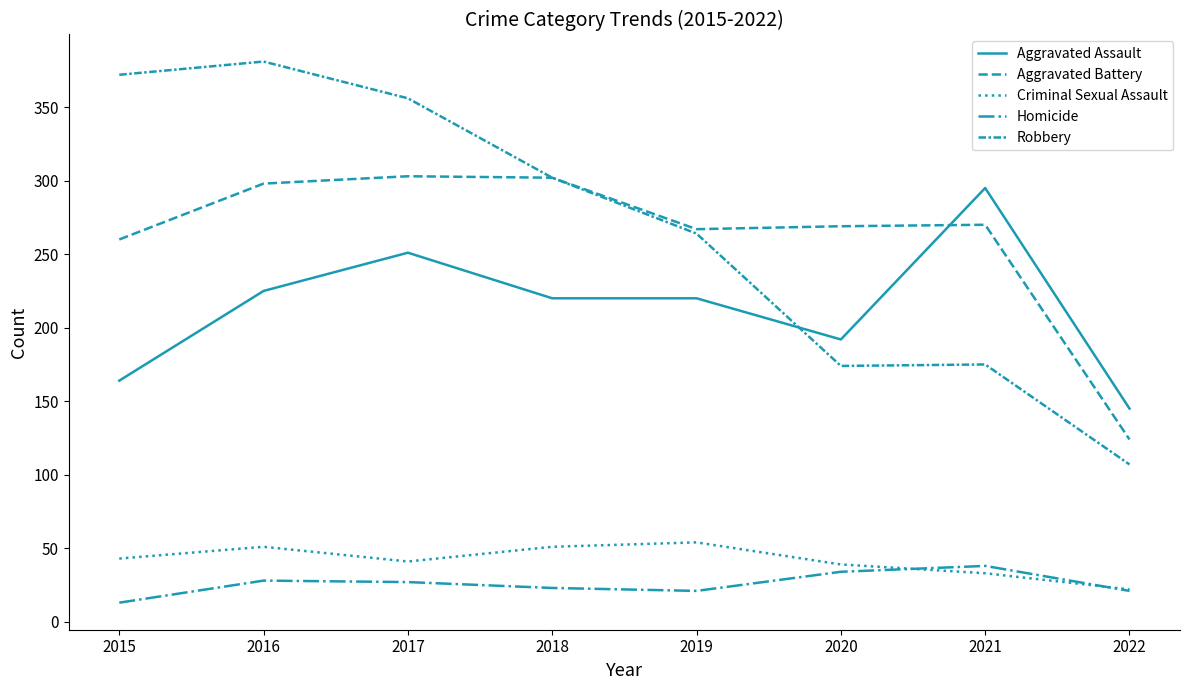

Does the chart display data point markers on the line(s)?

No